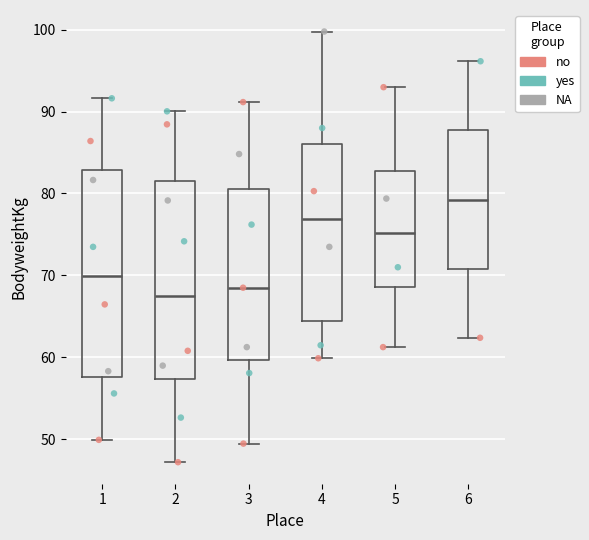

Reading left to right, read every box against the y-axis: the position of its median line, the range the box covers, and the ends of its whiskers. The values are not printed on the chart, so give them approximately, as read against the axis.

1: median 70, box 58 to 83, whiskers 50 to 92
2: median 67, box 57 to 81, whiskers 47 to 90
3: median 68, box 60 to 81, whiskers 49 to 91
4: median 77, box 64 to 86, whiskers 60 to 100
5: median 75, box 69 to 83, whiskers 61 to 93
6: median 79, box 71 to 88, whiskers 62 to 96